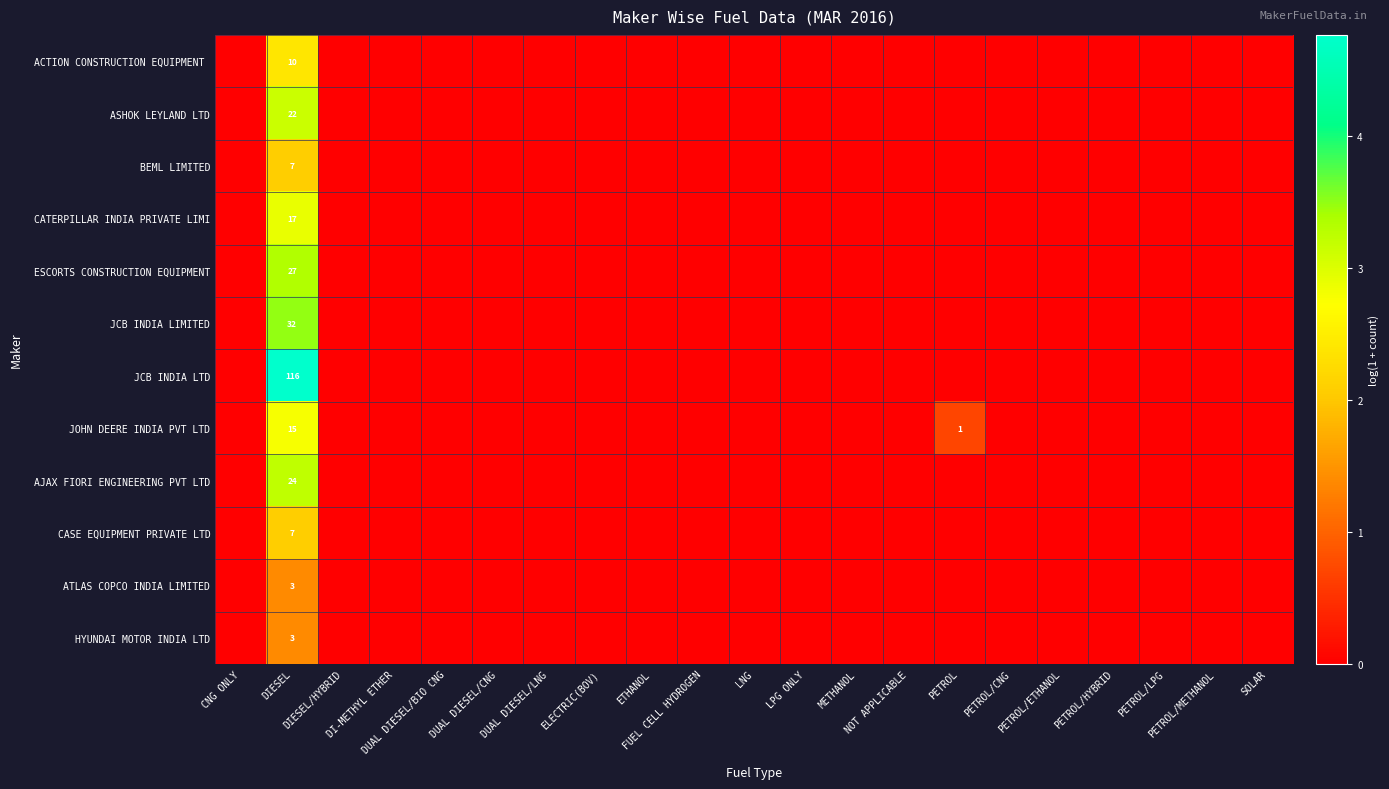

Rank the series at LNG from lowest to highest value.

ACTION CONSTRUCTION EQUIPMENT, ASHOK LEYLAND LTD, BEML LIMITED, CATERPILLAR INDIA PRIVATE LIMI, ESCORTS CONSTRUCTION EQUIPMENT, JCB INDIA LIMITED, JCB INDIA LTD, JOHN DEERE INDIA PVT LTD, AJAX FIORI ENGINEERING PVT LTD, CASE EQUIPMENT PRIVATE LTD, ATLAS COPCO INDIA LIMITED, HYUNDAI MOTOR INDIA LTD